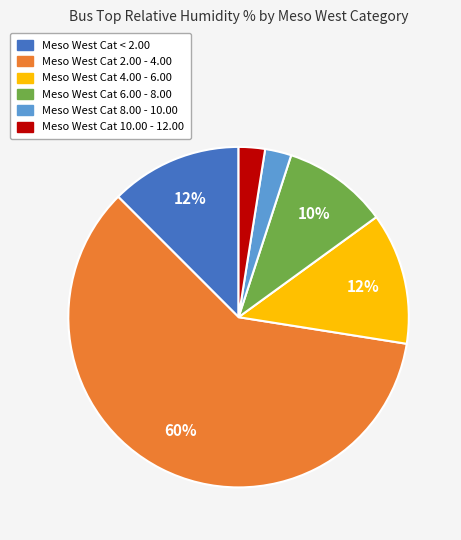

Is there a majority slice in this chart?

Yes